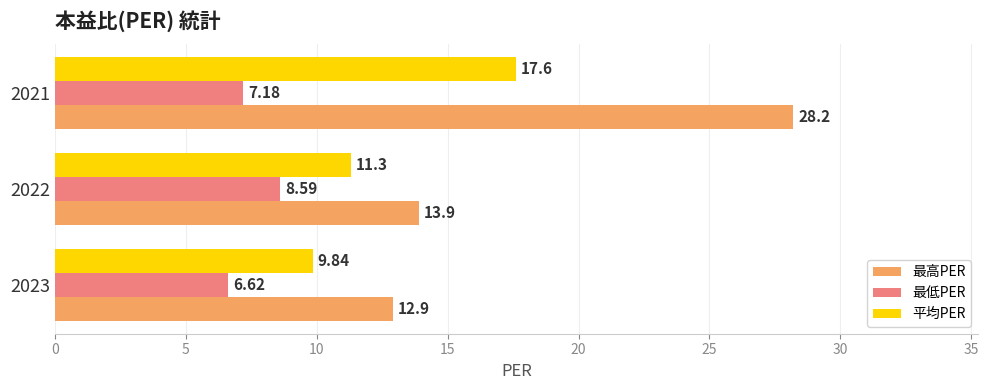

What is the spread (max minus min) of values at 2022?

5.3